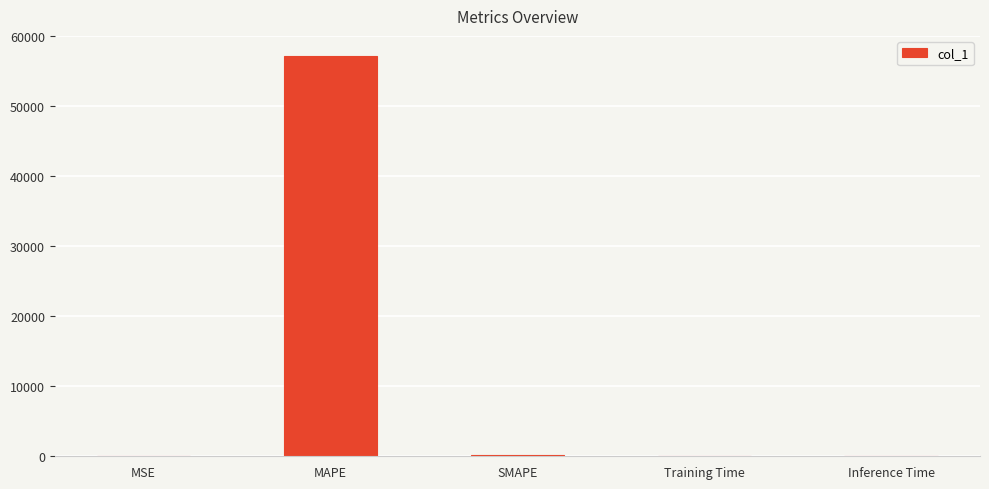

Which has a higher value, SMAPE or MAPE?

MAPE